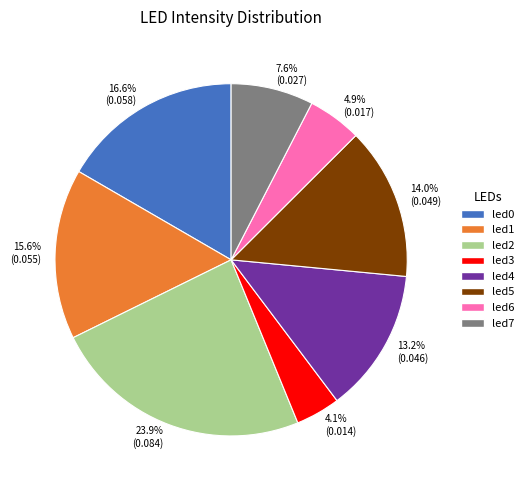

How many slices are in this pie chart?

8